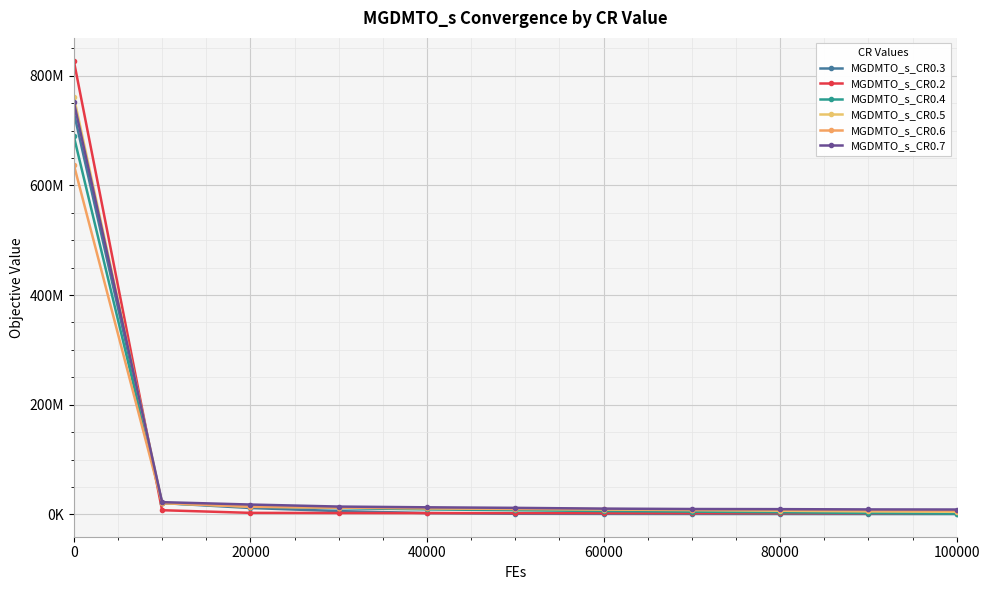

Reading left to right, extract all data points from this chart.

MGDMTO_s_CR0.3: 733595525.3	20577655.9	11544679.9	5871729.7	2278265.9	997914.8	751105.0	649372.0	586338.3	538184.0	497354.7
MGDMTO_s_CR0.2: 827855459.0	7482885.4	2675933.1	2358364.5	2249235.5	2173458.5	2118095.4	2070194.6	2030402.1	1997603.4	1962628.4
MGDMTO_s_CR0.4: 689959677.9	20303639.1	13958635.3	11263754.9	9013738.0	7485273.0	5995827.5	4920351.8	3726760.9	2434764.7	1225690.9
MGDMTO_s_CR0.5: 761848313.1	20523373.0	14147712.9	12370680.7	10998435.3	9675513.3	8756450.3	7689718.7	6566319.7	5337855.6	4576662.1
MGDMTO_s_CR0.6: 638187263.7	20636347.1	13775033.6	12176758.2	11329276.2	10429009.9	9471234.2	8640839.9	8012644.3	7230380.4	6589168.0
MGDMTO_s_CR0.7: 752559789.8	22191524.2	17854314.4	14152978.9	12800222.5	11783994.4	10402277.2	9669004.5	9436840.0	8941464.9	8758854.2